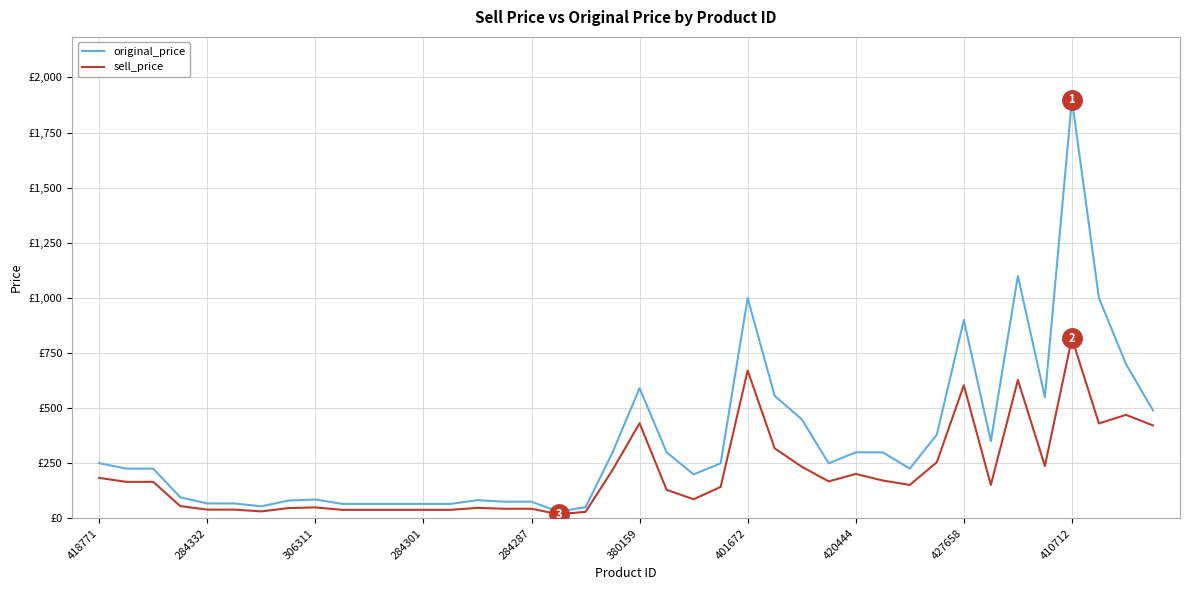

In original_price, how many points are lower than both neighbors (excluding endpoints)?

7